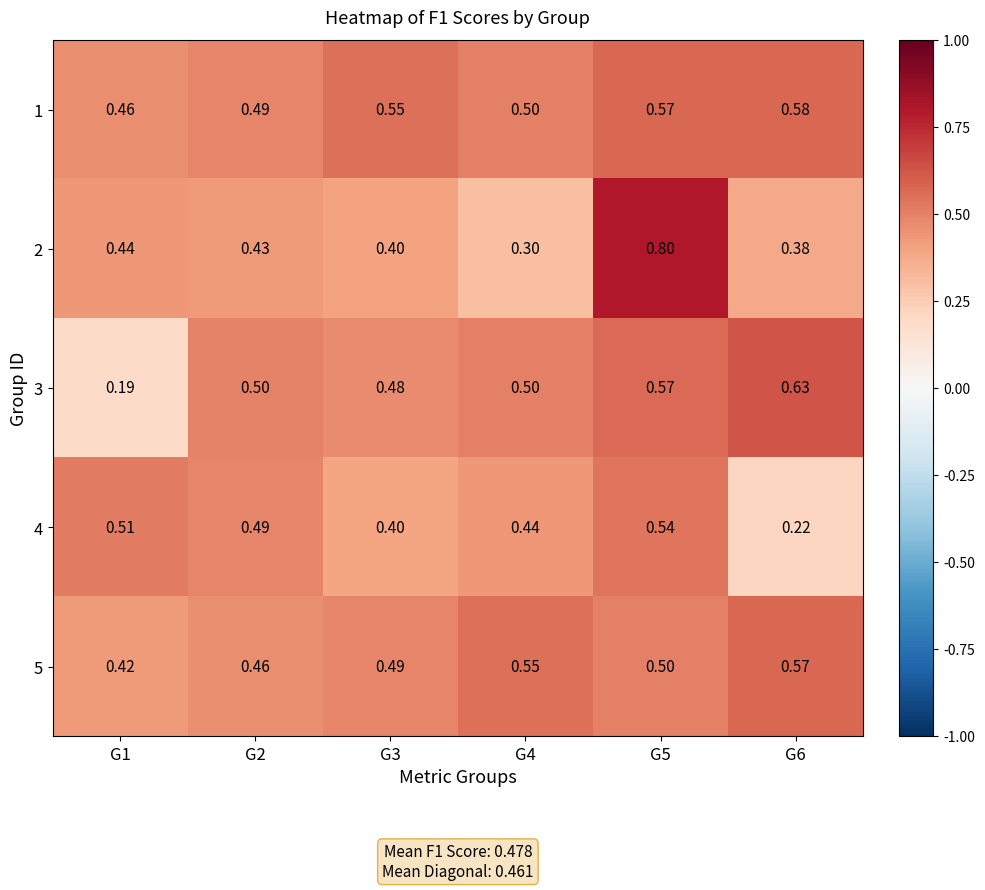

Is the value of 4 at G3 greater than the value of 3 at G6?

No